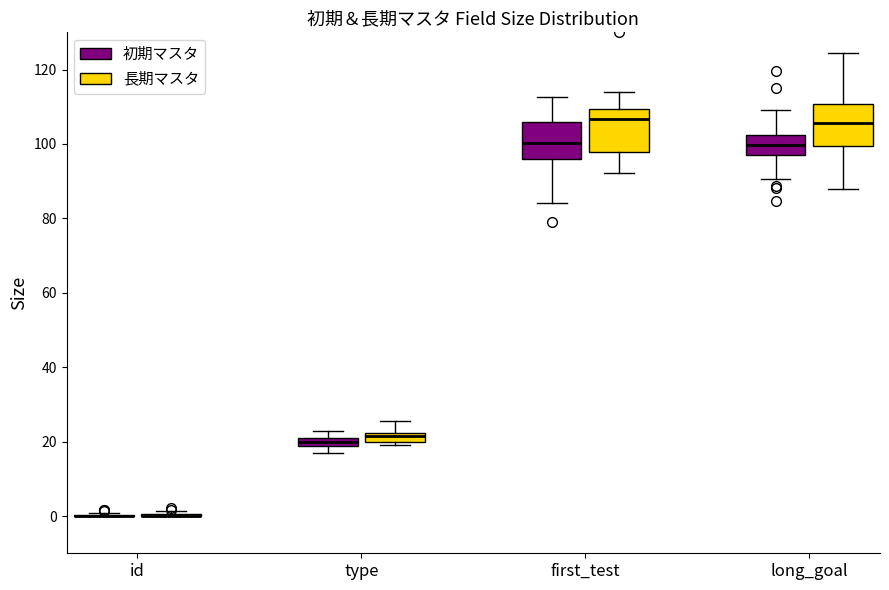

Where is the upper edge of the box for long_goal (長期マスタ) on the y-axis? The values are not printed on the chart, so give them approximately, as read against the axis.

110